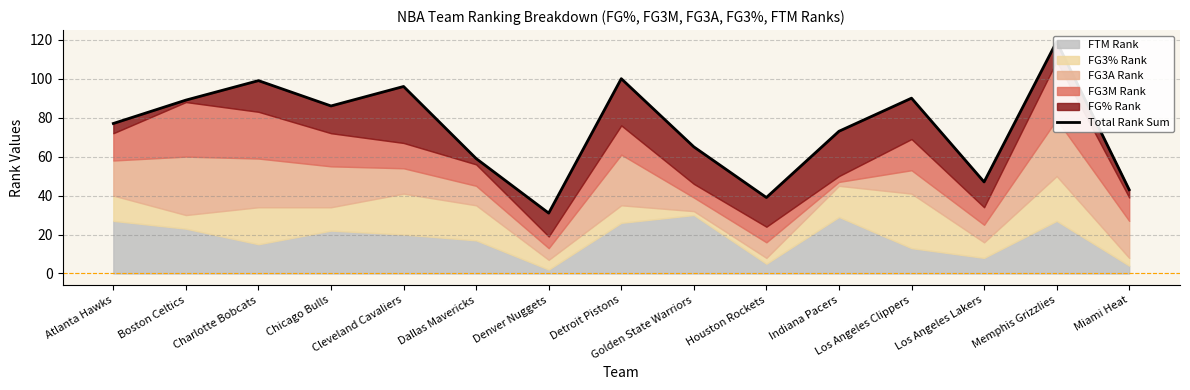

At which label does the data first exceed 77?

Boston Celtics